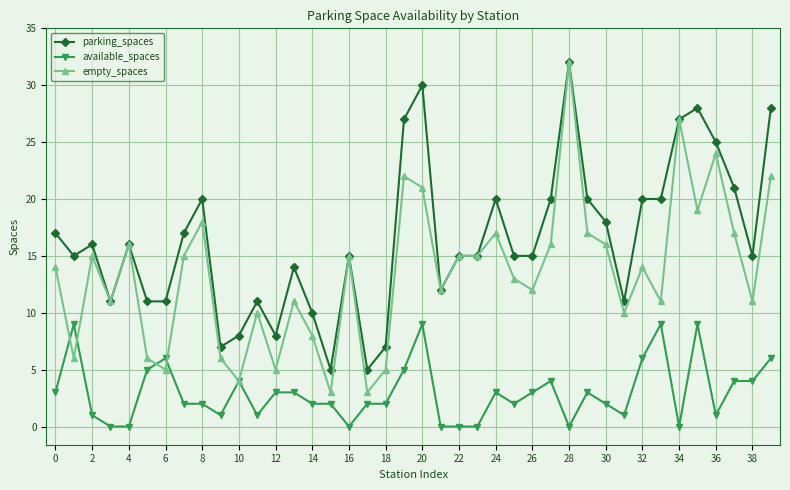

What is the difference between the second highest and minimum values in the parking_spaces series?

25